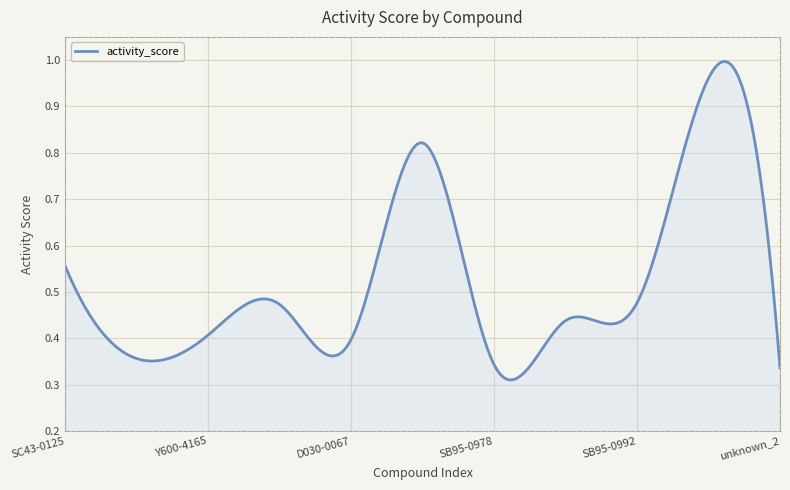

Reading left to right, what are all the values shown in this chart?

SC43-0125=0.6	S903-1061=0.4	Y600-4165=0.4	SB91-0886=0.5	D030-0067=0.4	D665-0187=0.8	SB95-0978=0.3	SB91-0742=0.4	SB95-0992=0.5	unknown_1=1.0	unknown_2=0.3